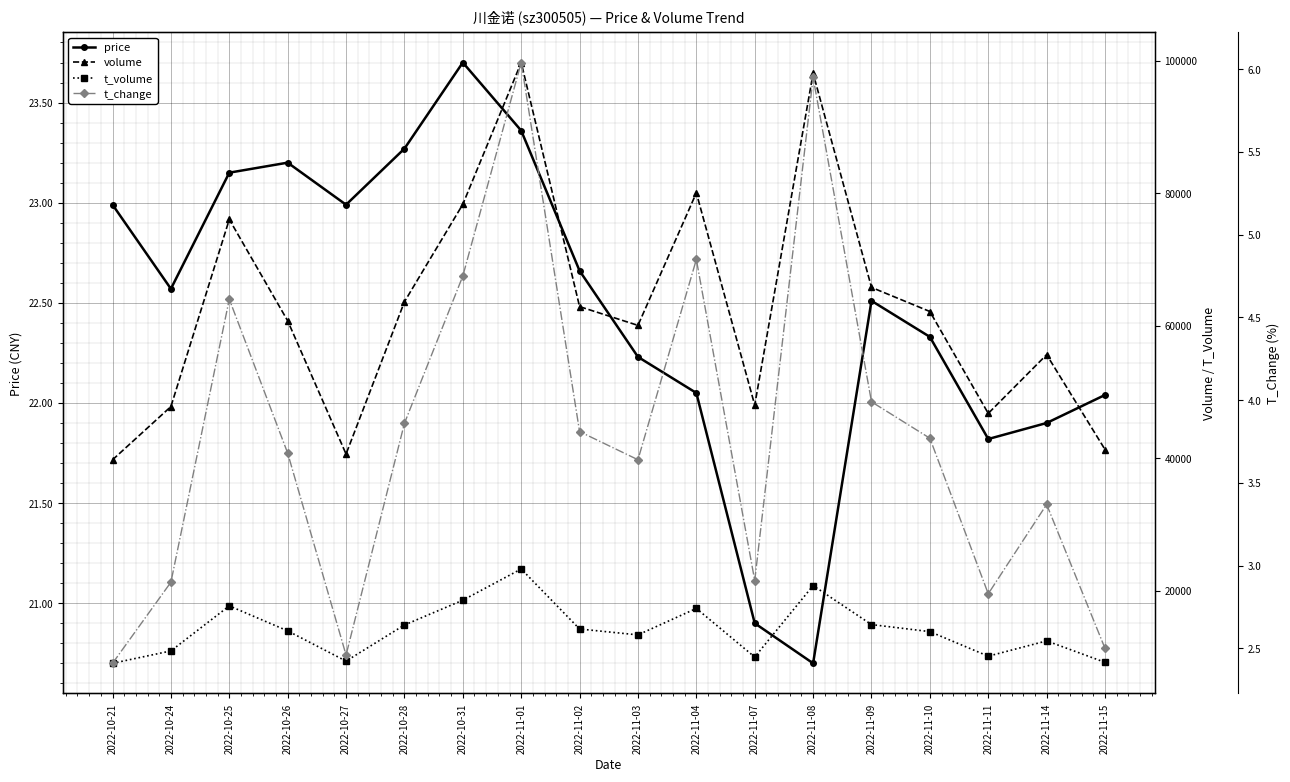

Which series changed the most between 2022-10-26 and 2022-11-03?

volume